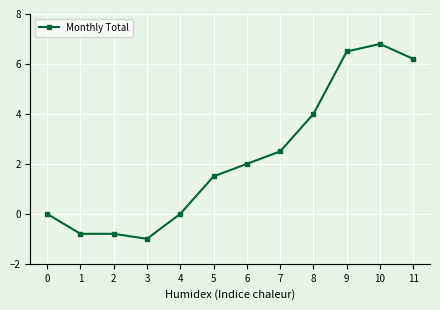

Is it true that the value at 11 is 2.3?

False